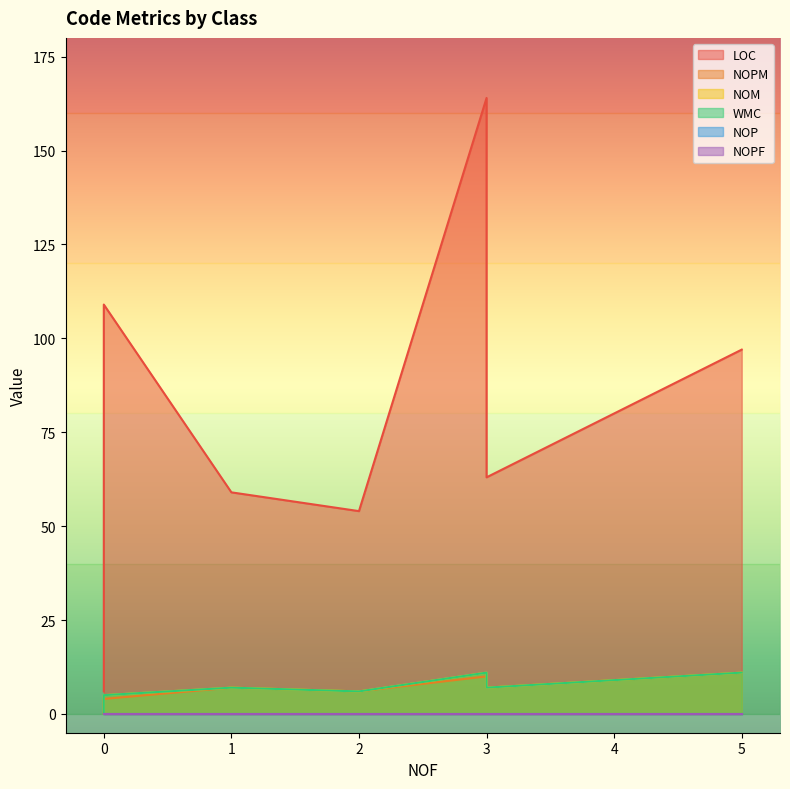

Is the value of NOM at 1 greater than the value of WMC at 5?

No